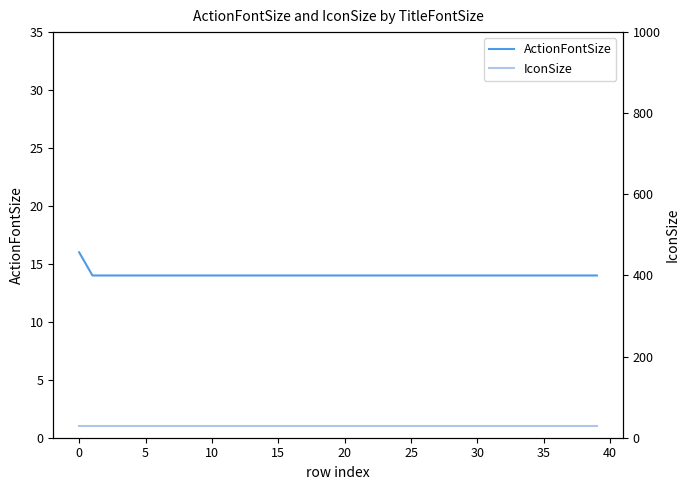

What is the highest value of the ActionFontSize series?

16